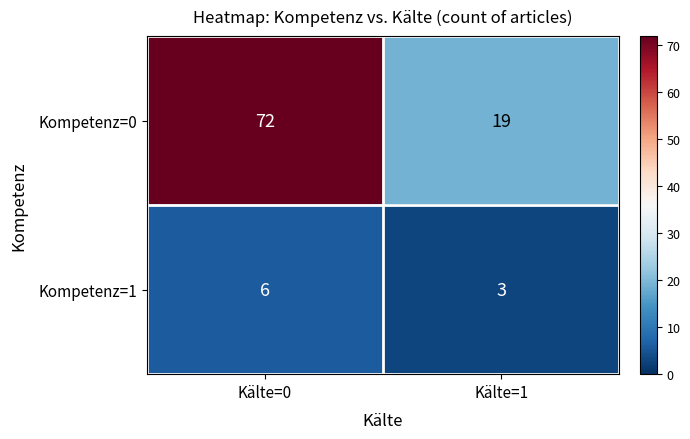

What is the minimum value shown in the chart?

3